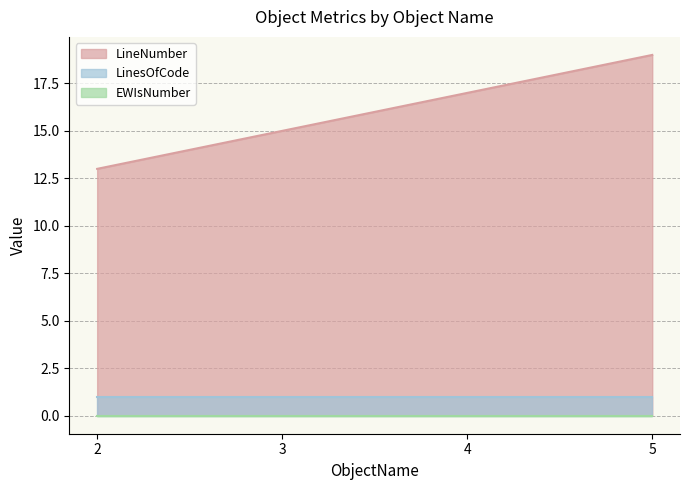

At 2, list the series in order from smallest to largest.

EWIsNumber, LinesOfCode, LineNumber